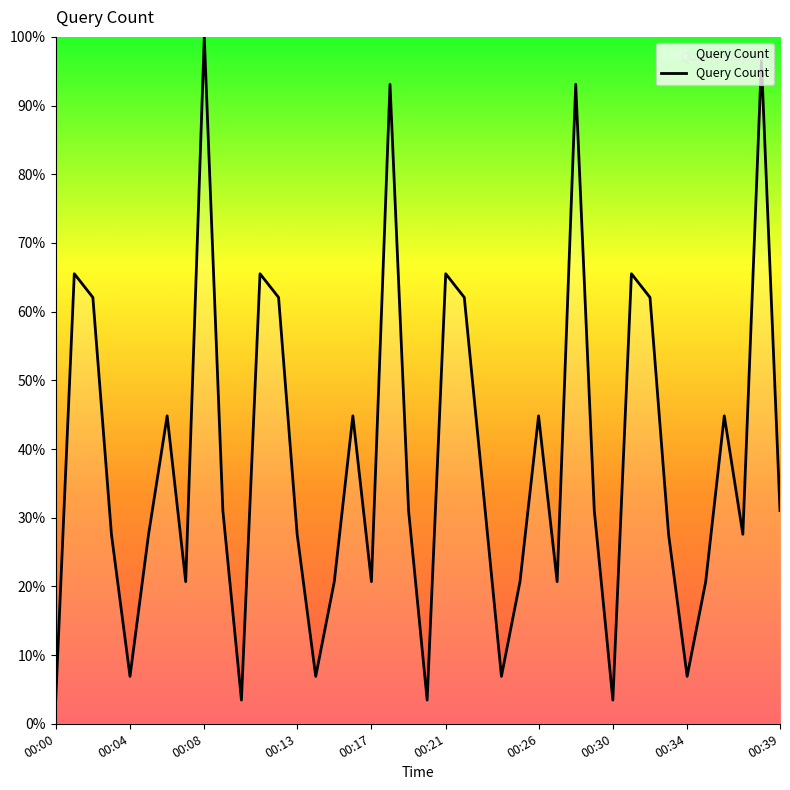

Count the number of data series in this chart.

1